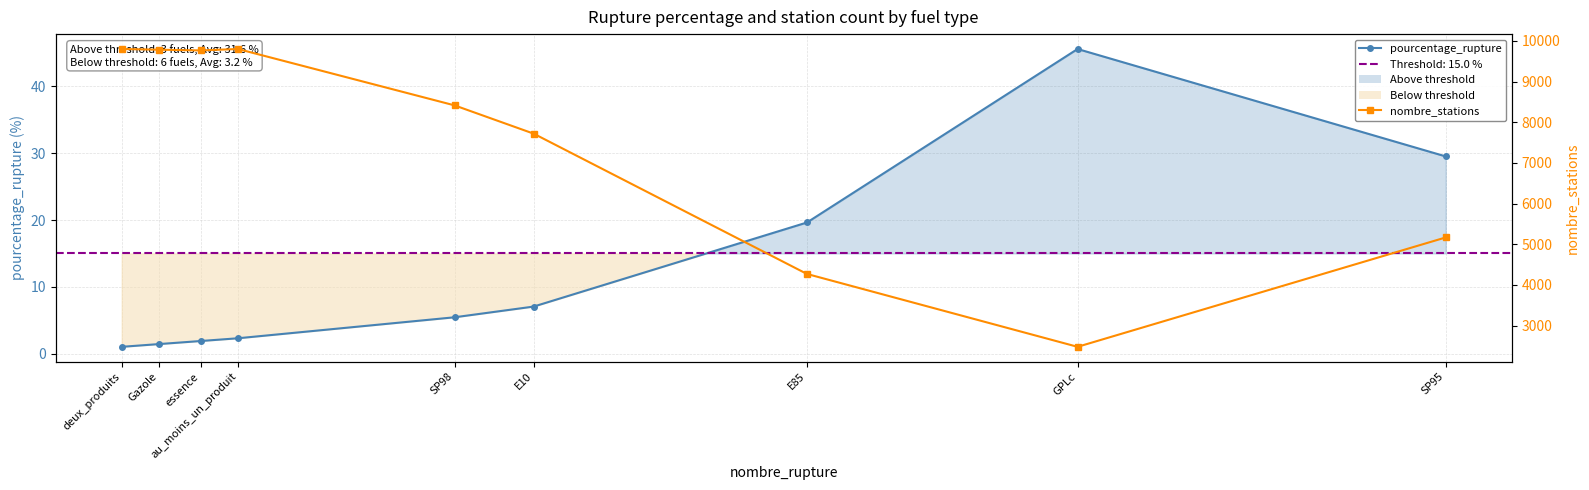

What is the average value of the nombre_stations series?

7467.9